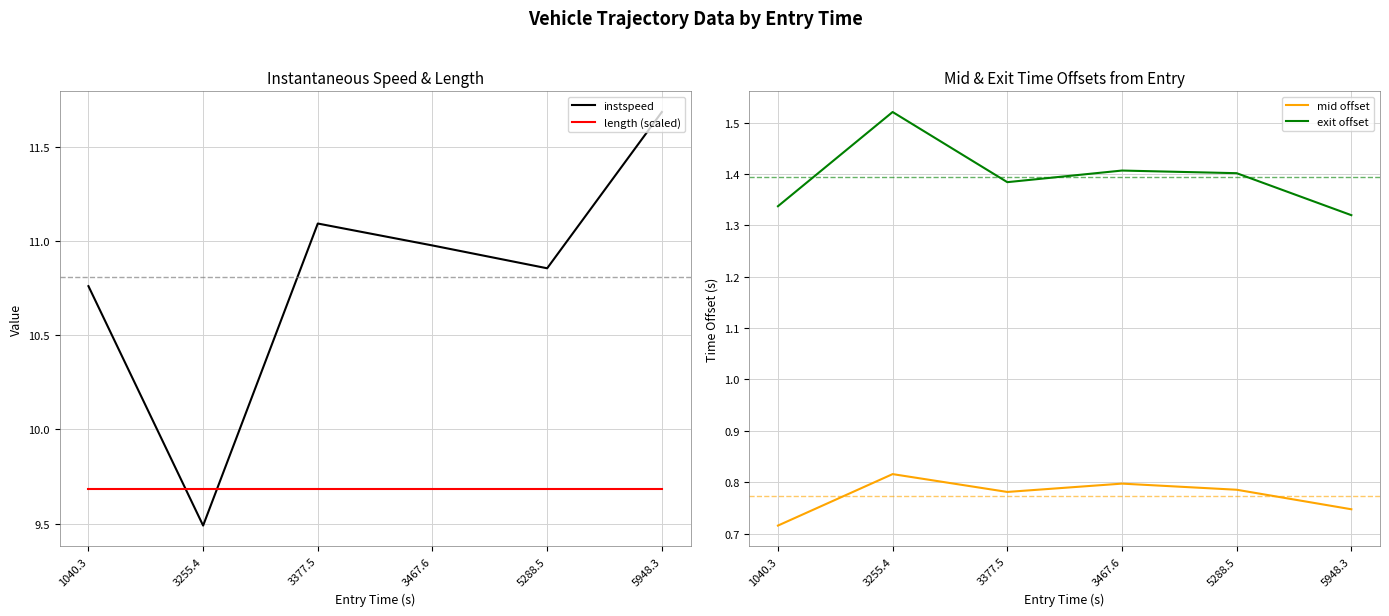

True or false: mid offset has a value of 0.5 at 3467.6.

False